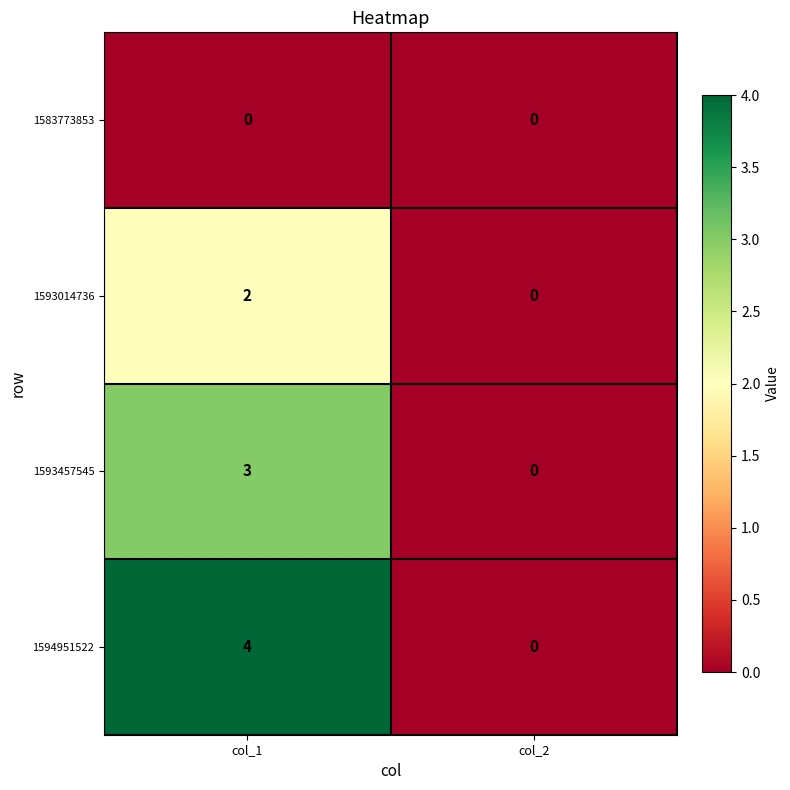

What is the total value across all series at col_1?

9